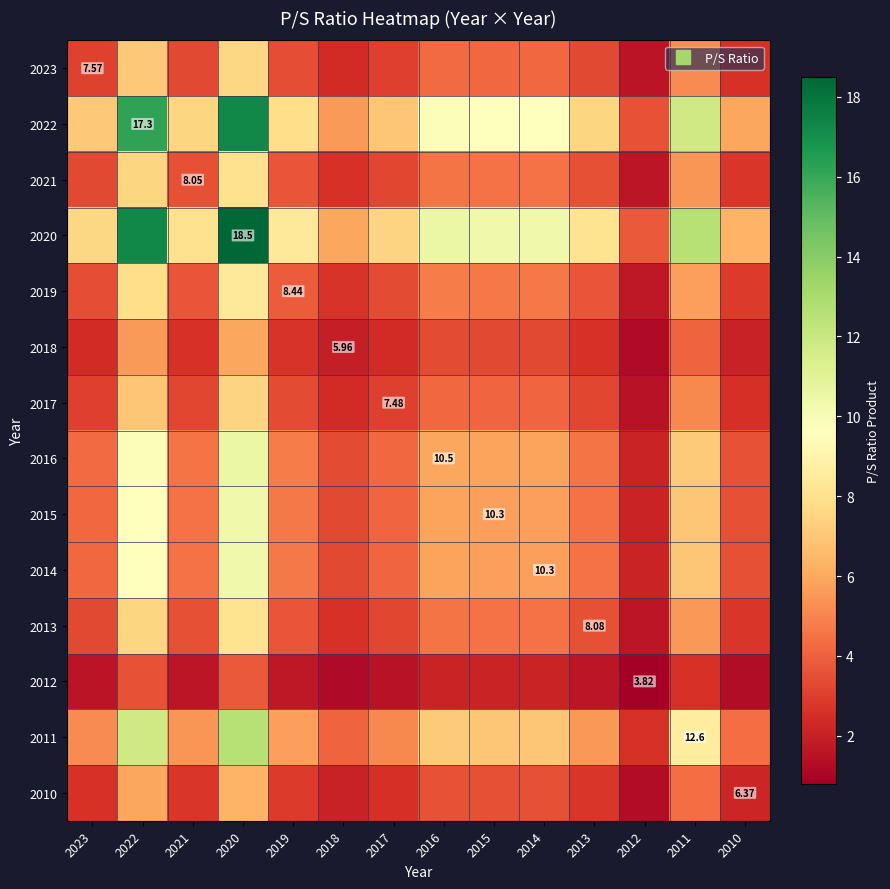

What is the greatest value displayed?

18.5